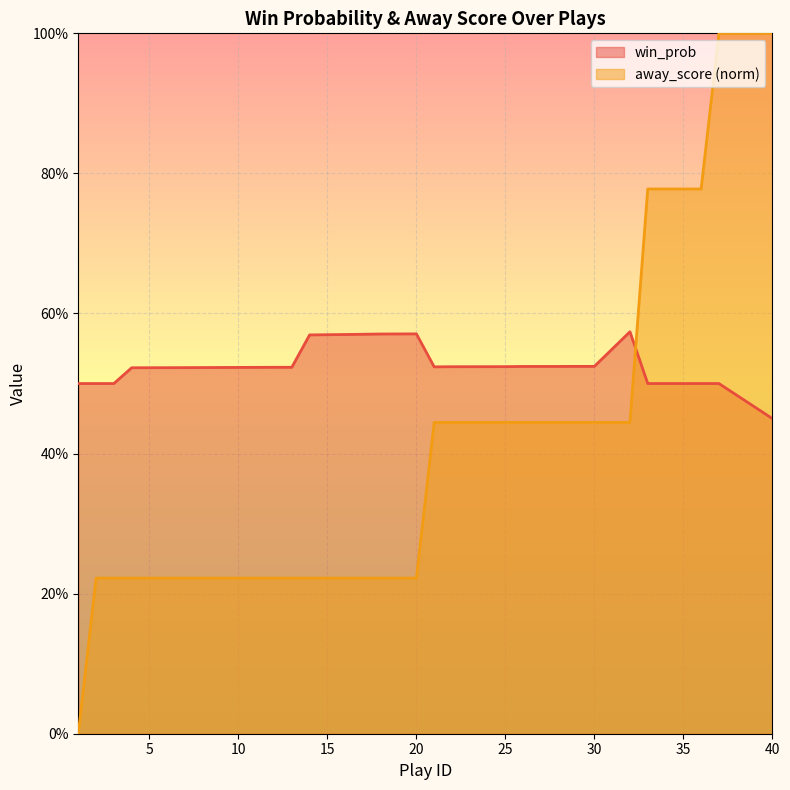

How many values in the away_score series exceed 0?

24